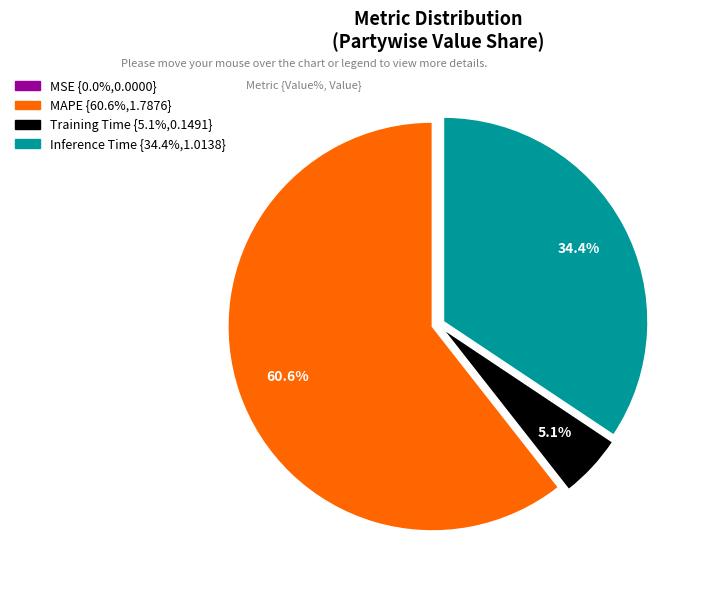

Does any single category account for the majority?

Yes